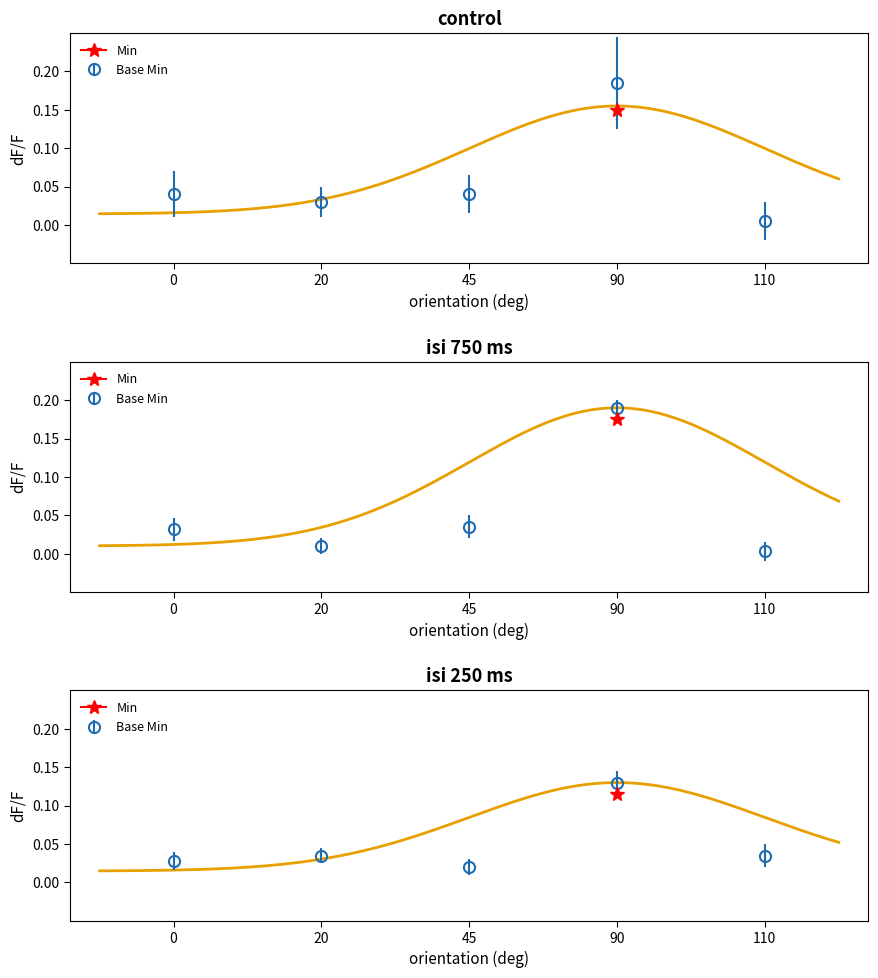

Which series has the largest range (max minus min)?

Base Min